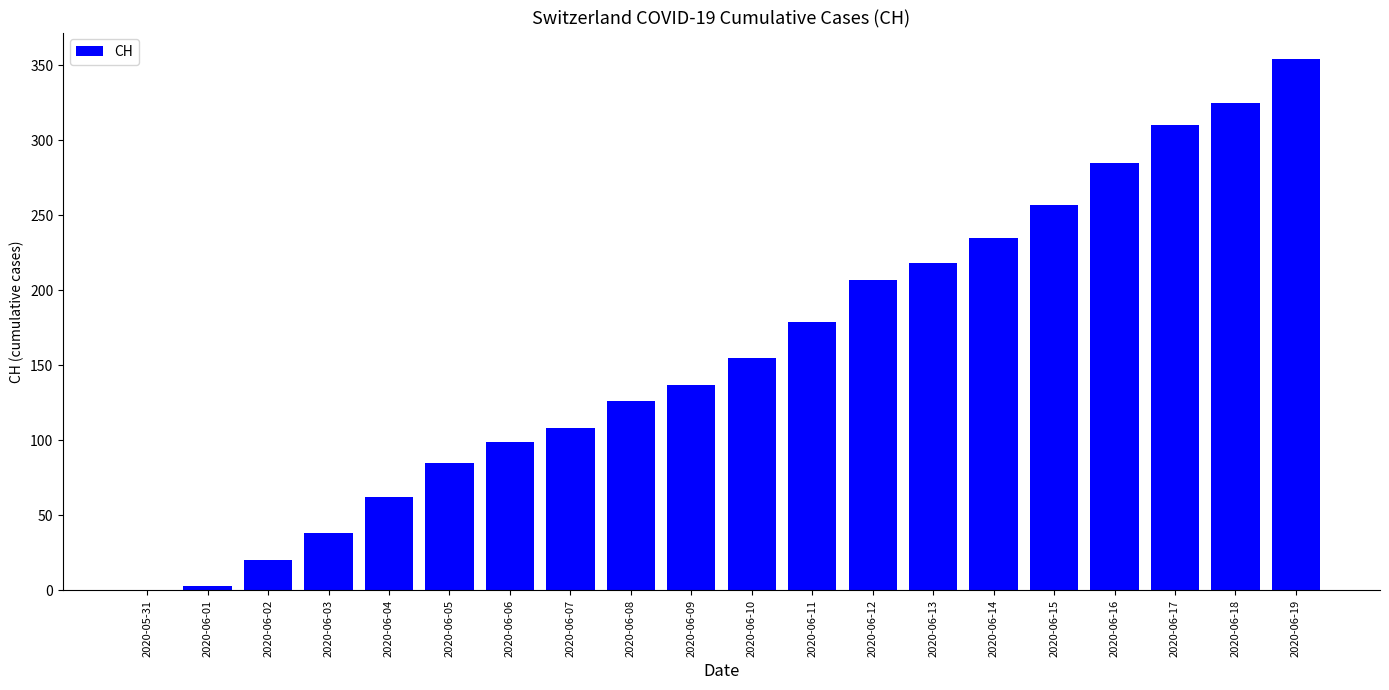

The chart shows a value of 257 at 2020-06-15. True or false?

True